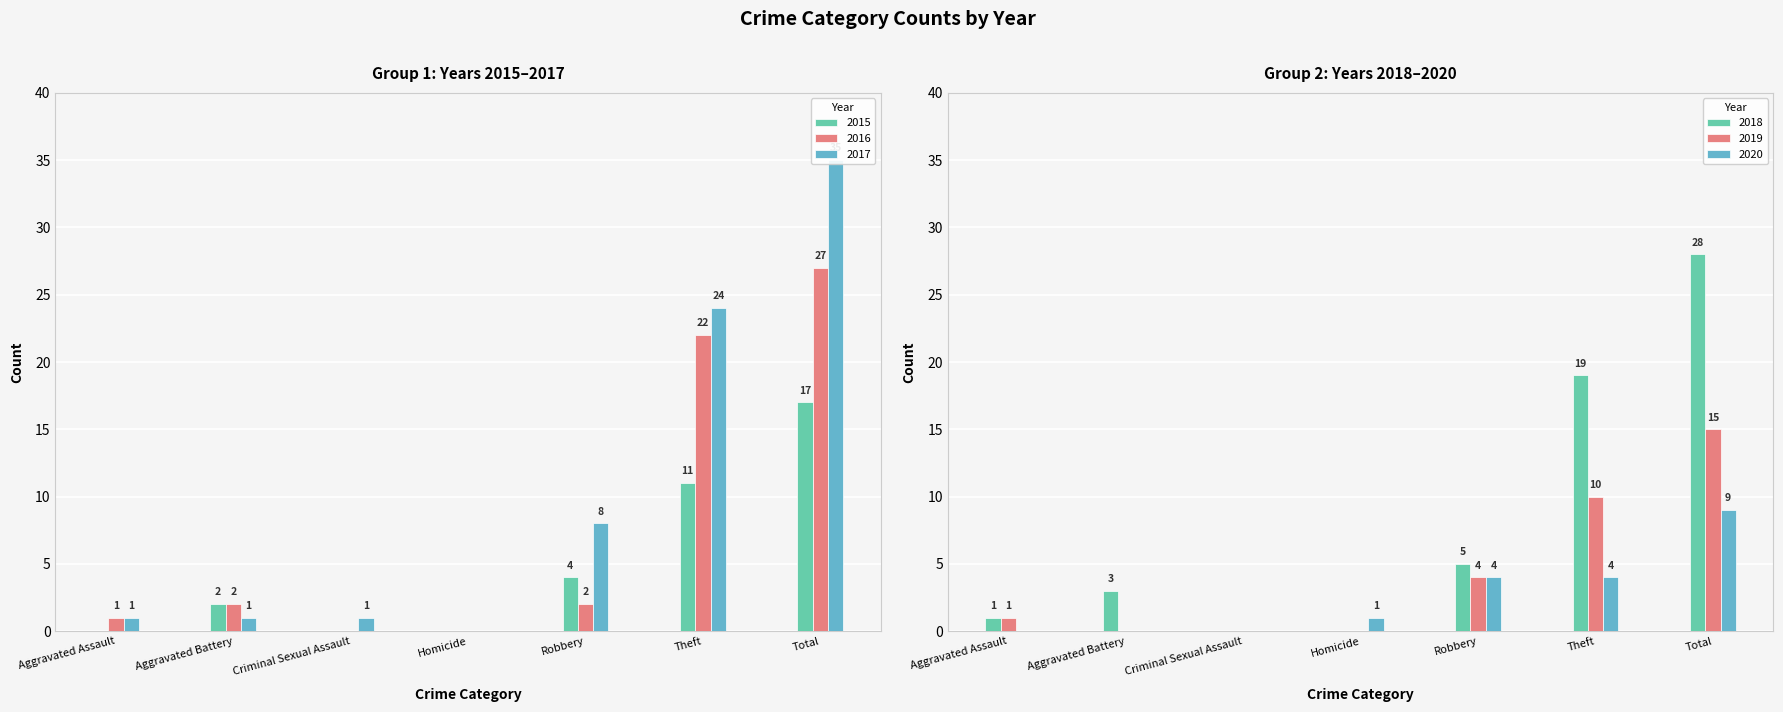

Which series has the largest total across all categories?

2017